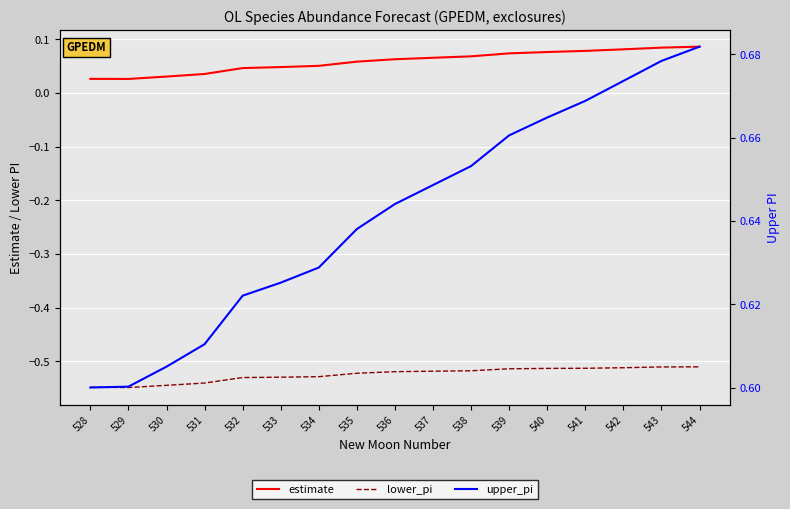

Which category has the highest value in the upper_pi series?

544